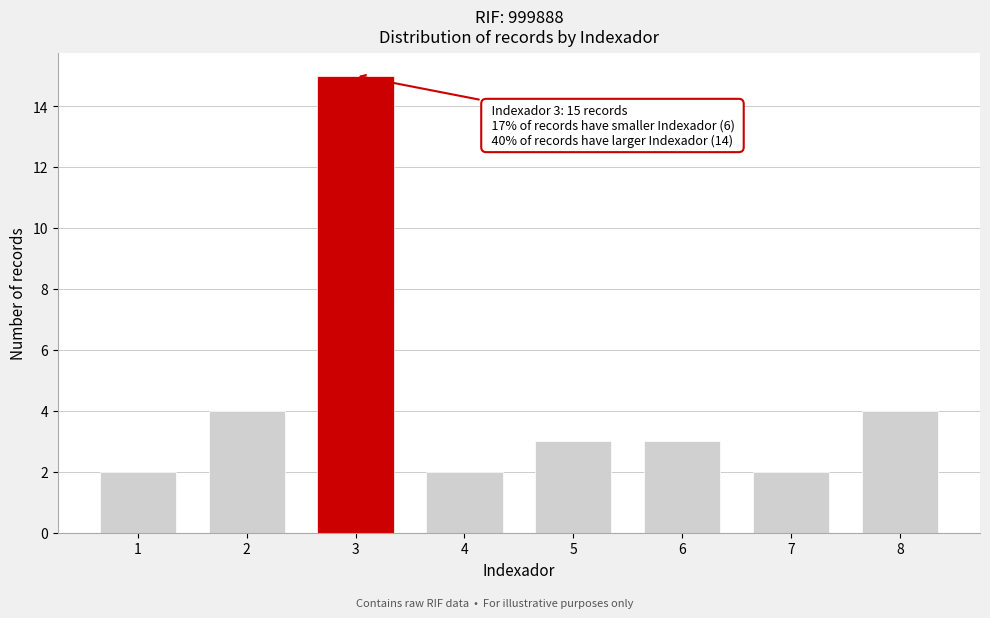

Reading right to left, extract all data points from this chart.

8=4	7=2	6=3	5=3	4=2	3=15	2=4	1=2